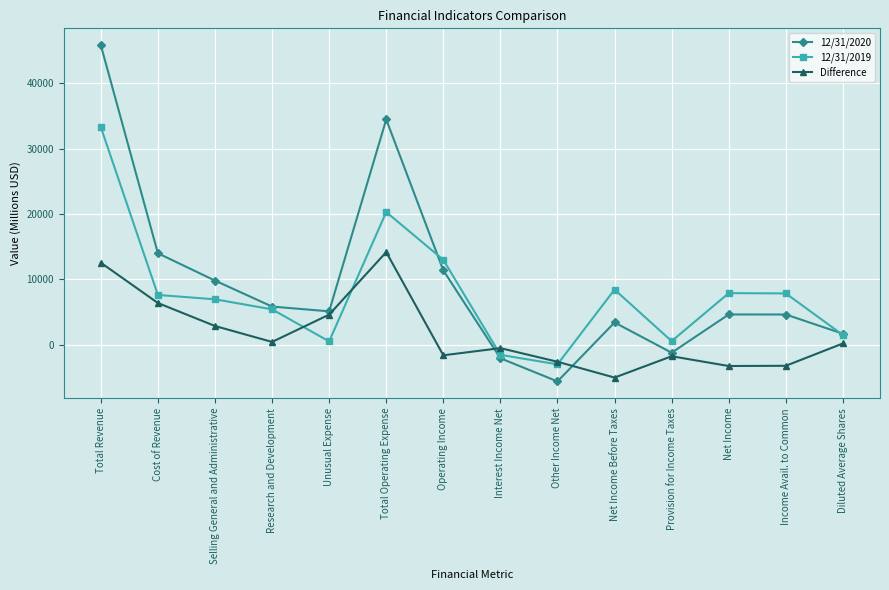

What is the difference between the second highest and second lowest values in the Difference series?

15798